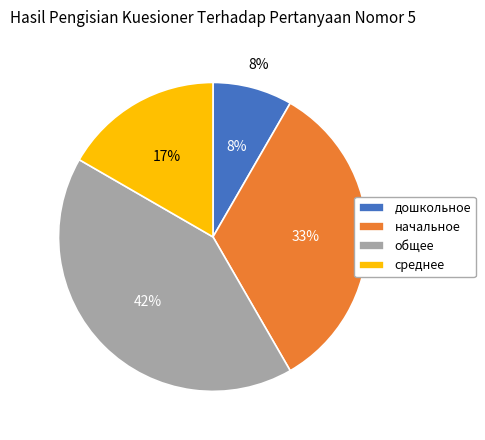

Does any single category account for the majority?

No